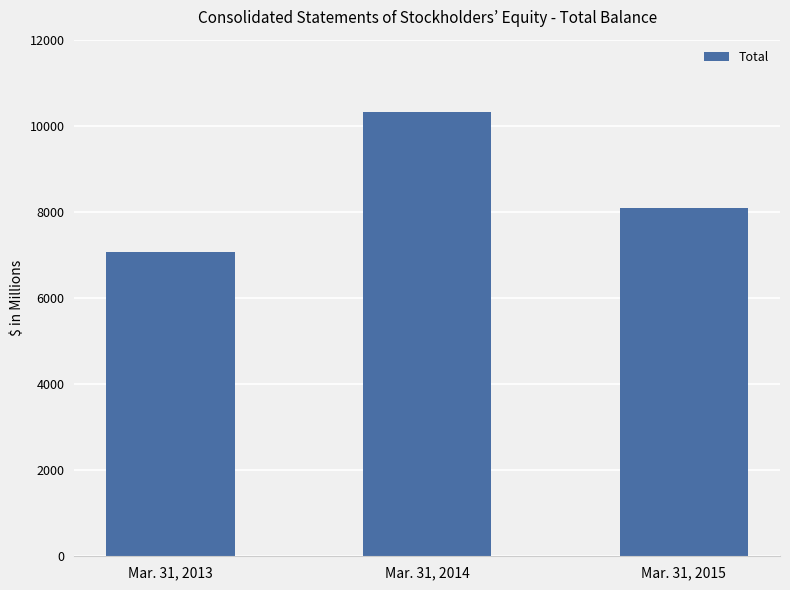

Between Mar. 31, 2013 and Mar. 31, 2014, which is larger?

Mar. 31, 2014